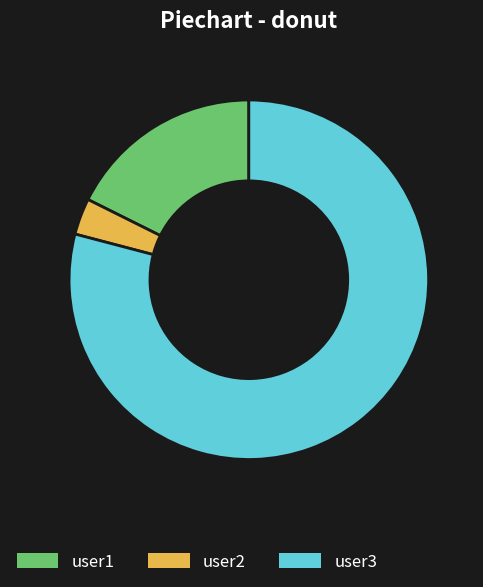

Count the number of slices in the pie.

3